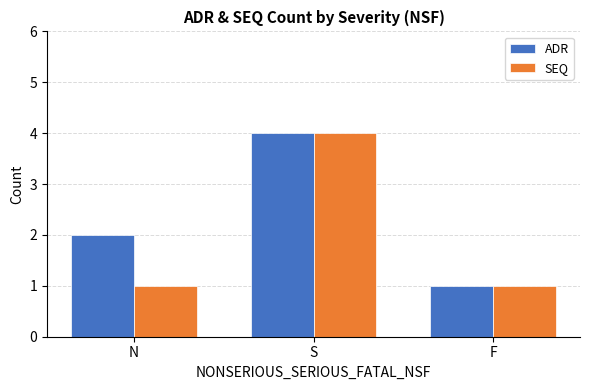

Reading right to left, what are all the values shown in this chart?

ADR: 1	4	2
SEQ: 1	4	1